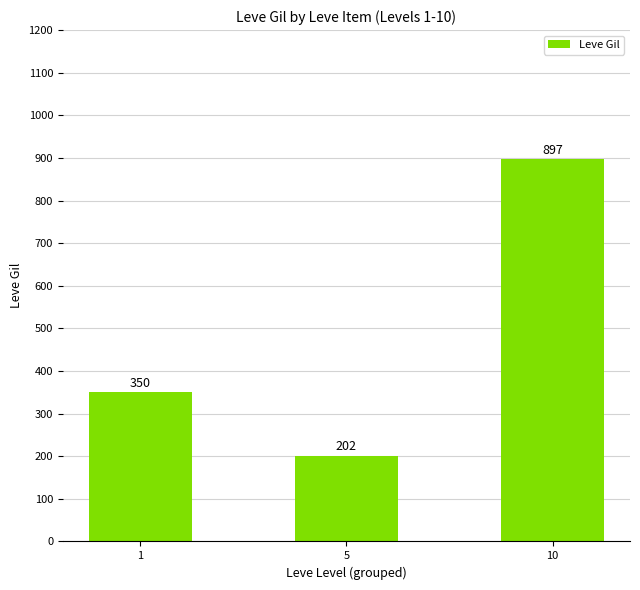

List the labels in order of value, smallest first.

5, 1, 10